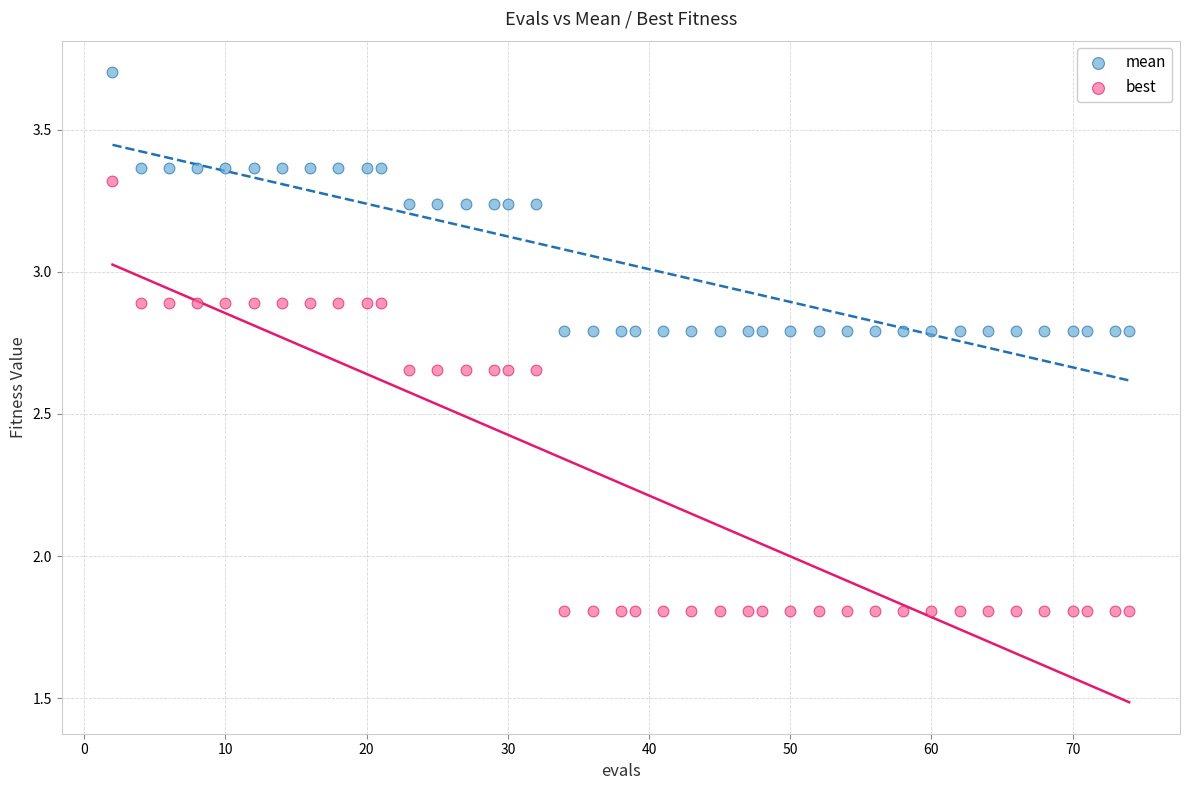

Across all data points, what is the range of X values (max minus min)?

72.0